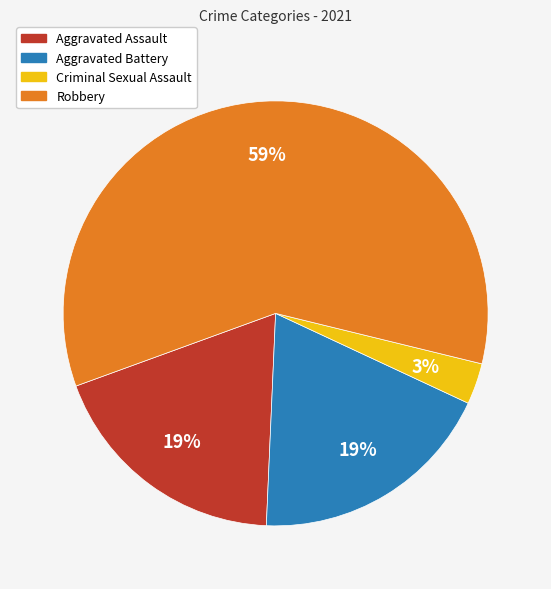

Approximately how many times larger is the value at Aggravated Battery compared to Robbery?

0.3